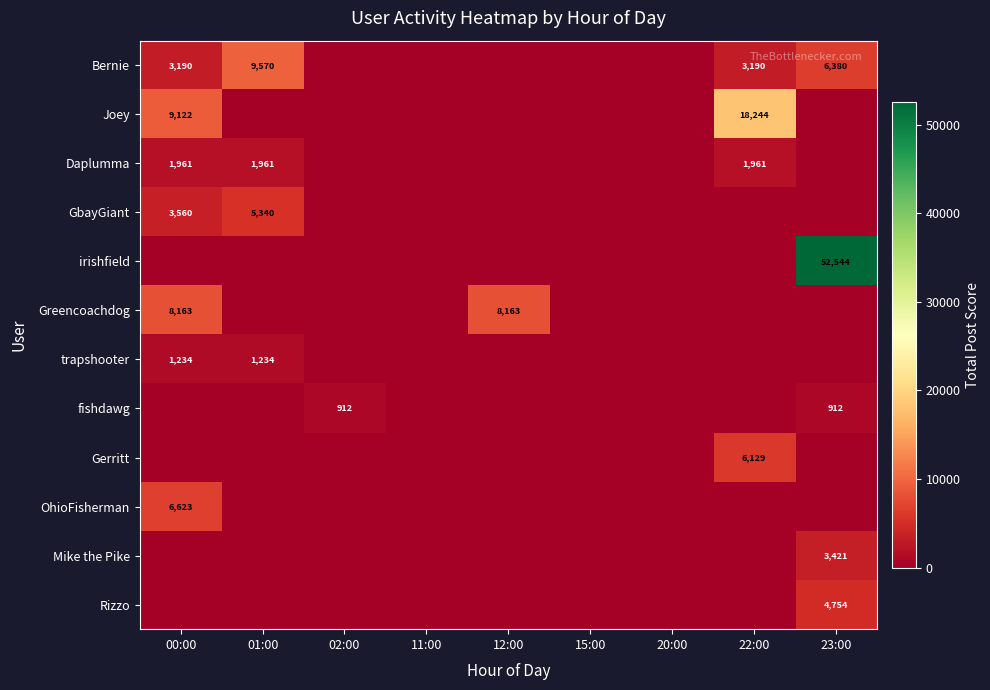

The value of Daplumma at 00:00 is 3007. True or false?

False